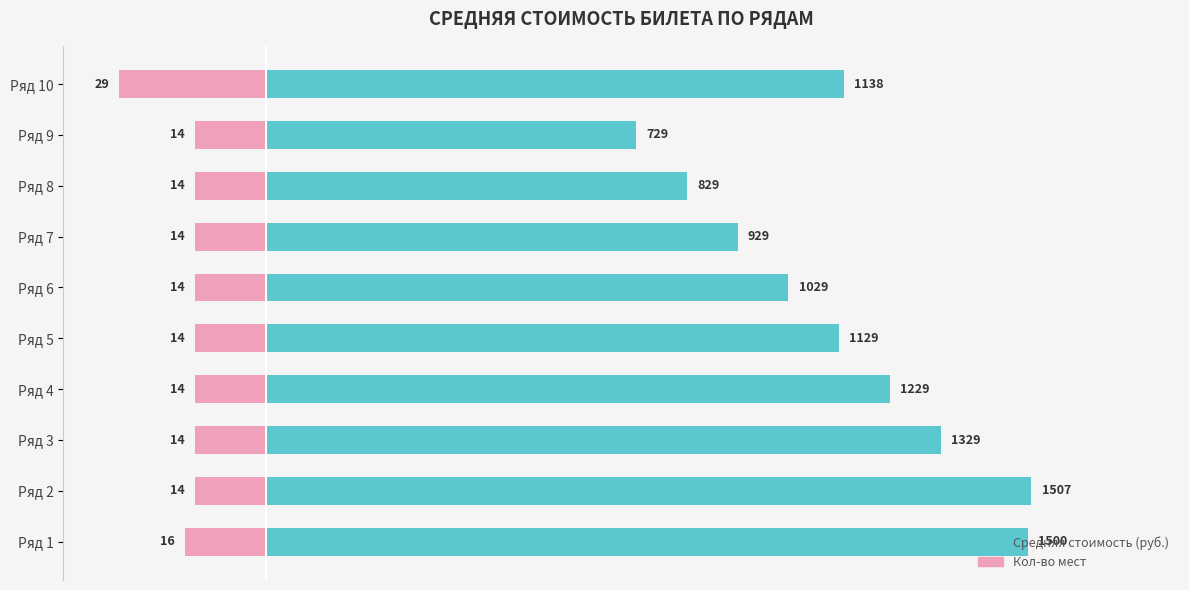

What is the maximum value for Средняя стоимость (руб.)?

1507.1